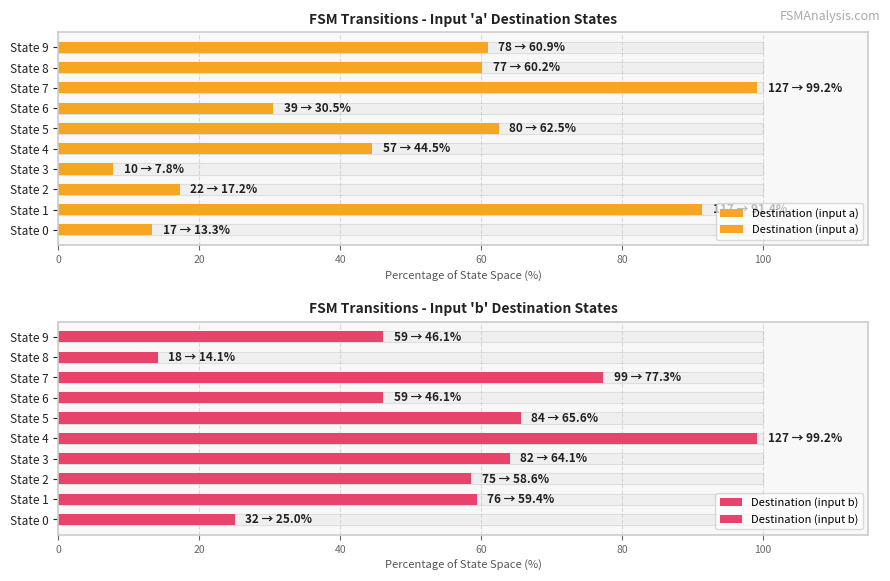

Is it true that Destination (input b) equals 96.9 at State 2?

False